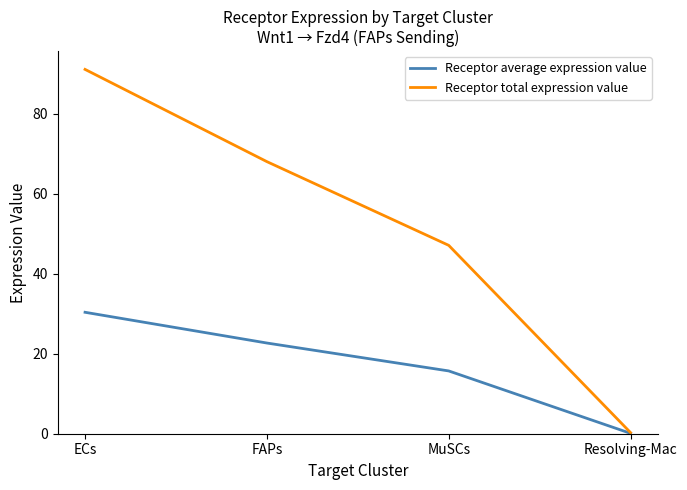

What is the difference between the Receptor average expression value values at ECs and FAPs?

7.7